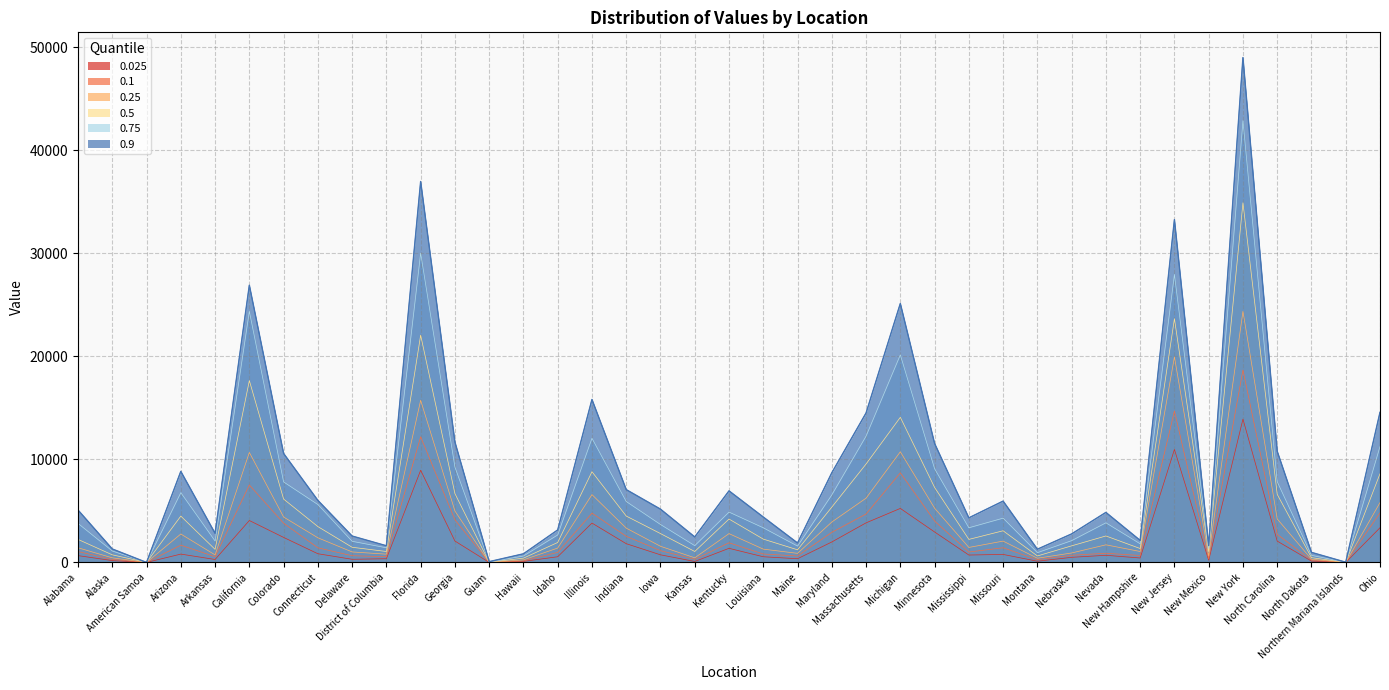

The value of 0.5 at Missouri is 2049. True or false?

False